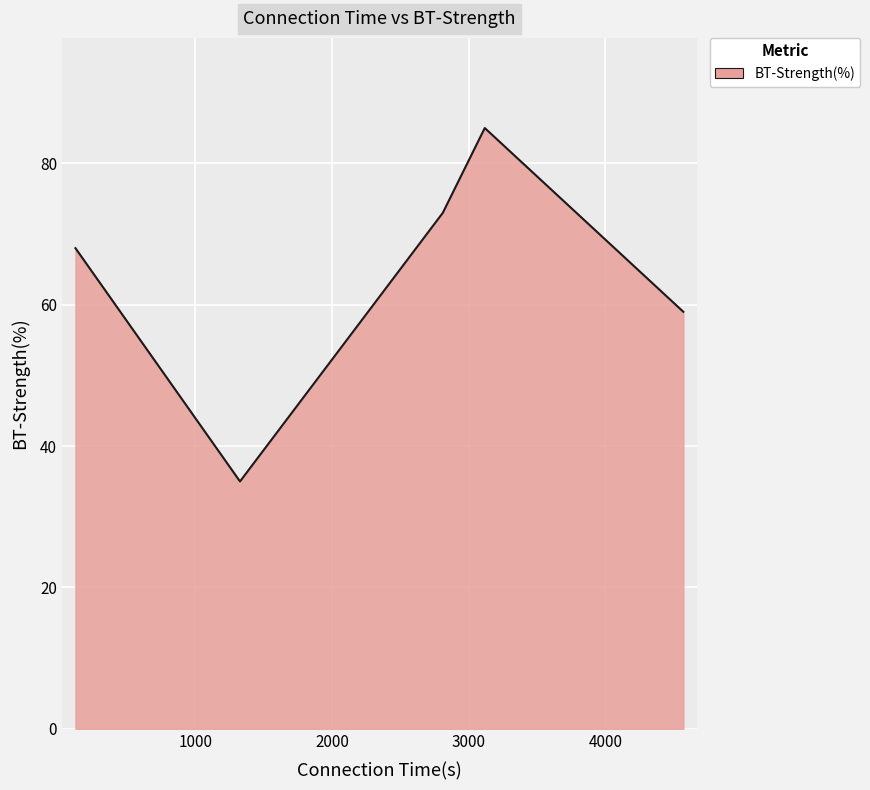

What is the average value?

64